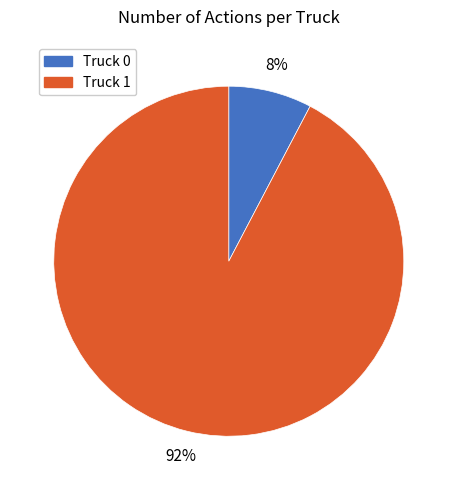

How many slices are in this pie chart?

2